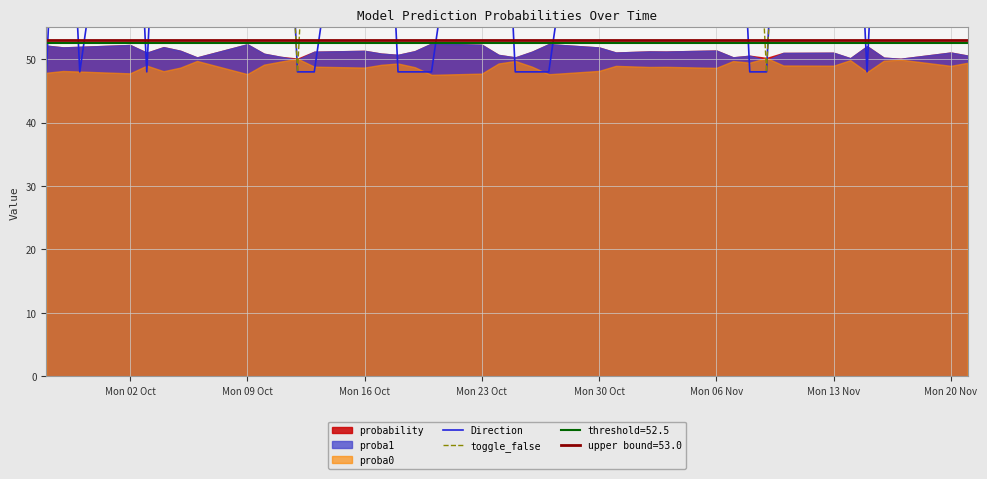

At how many categories does at least one series exceed 55?

38